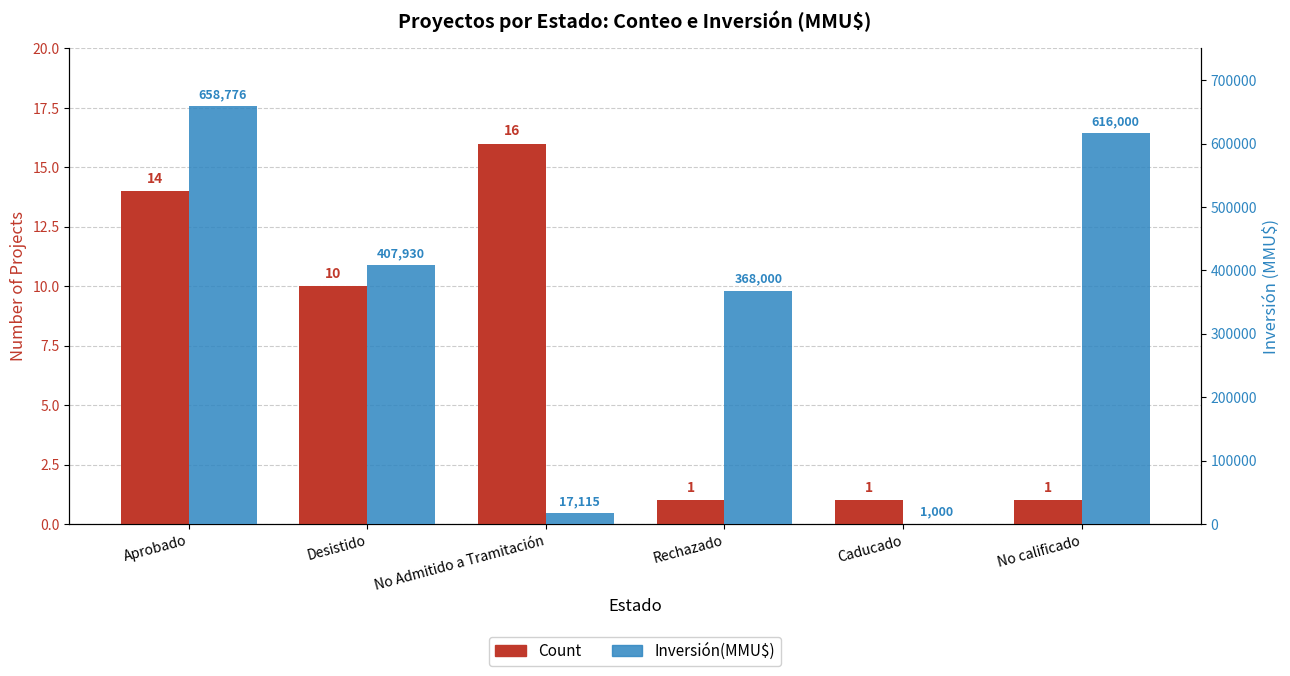

What is the spread (max minus min) of values at Rechazado?

367999